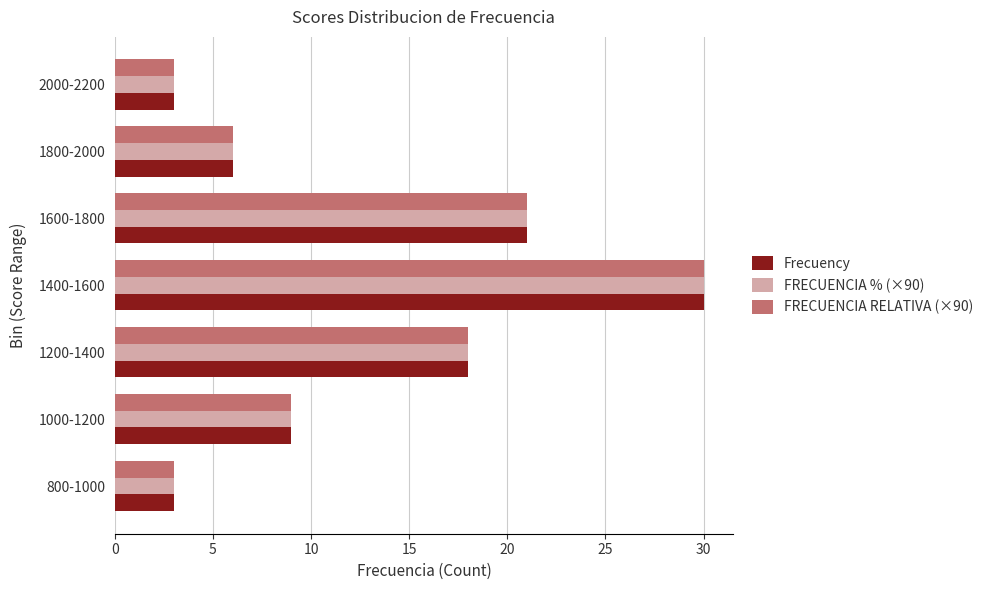

How many series are shown in this chart?

3